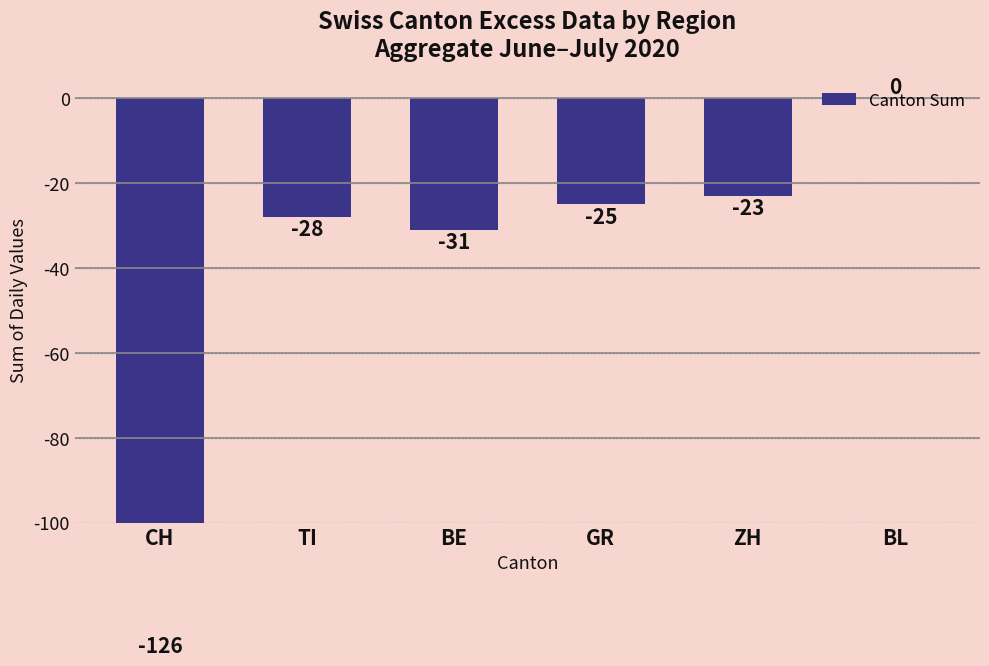

At which label does the data first exceed -25?

ZH